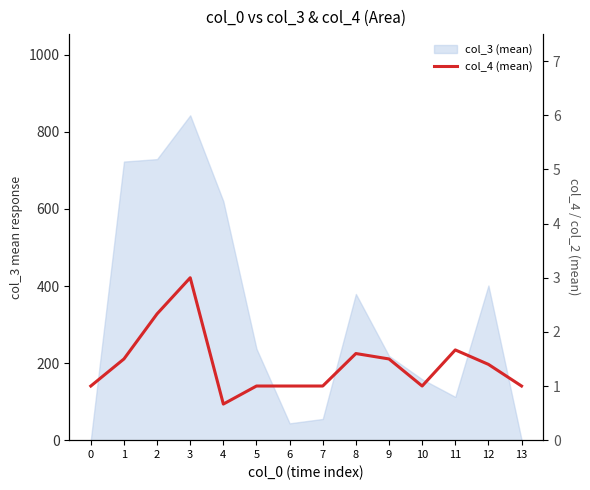

The chart shows a value of 2.3 at 2. True or false?

True